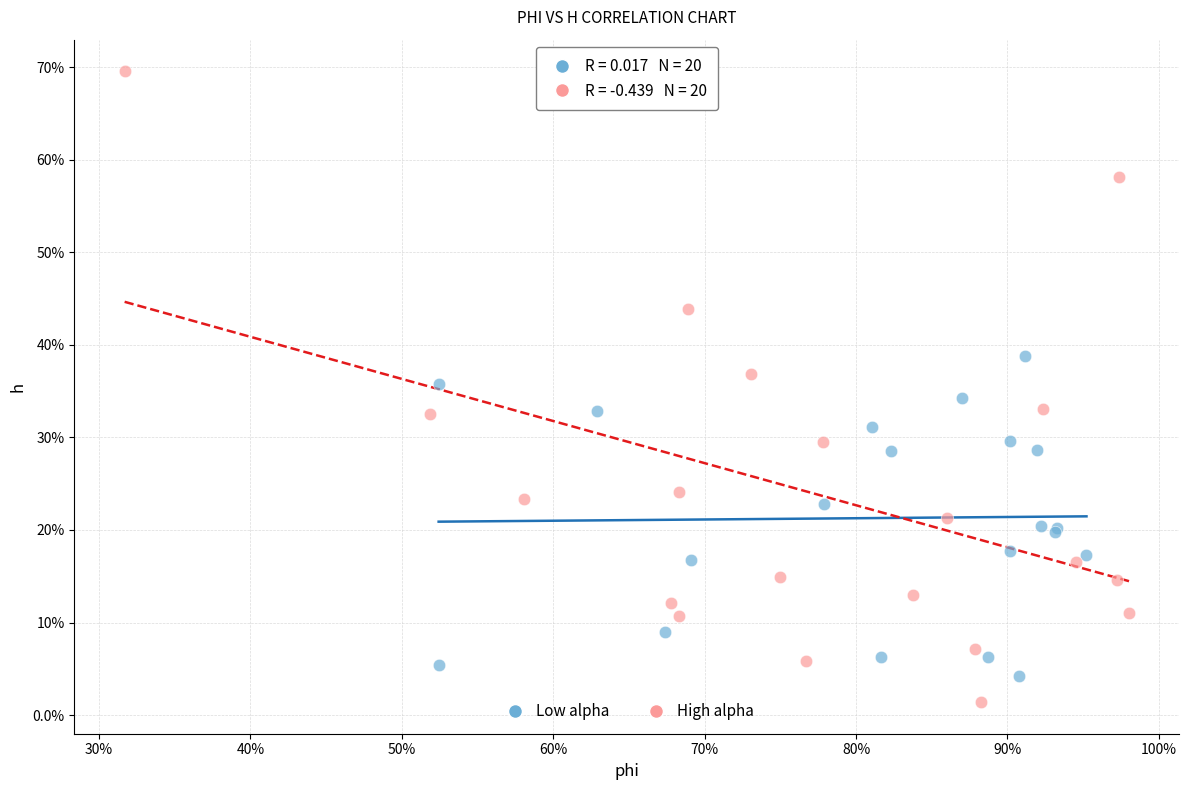

Which series reaches the minimum Y coordinate?

High alpha